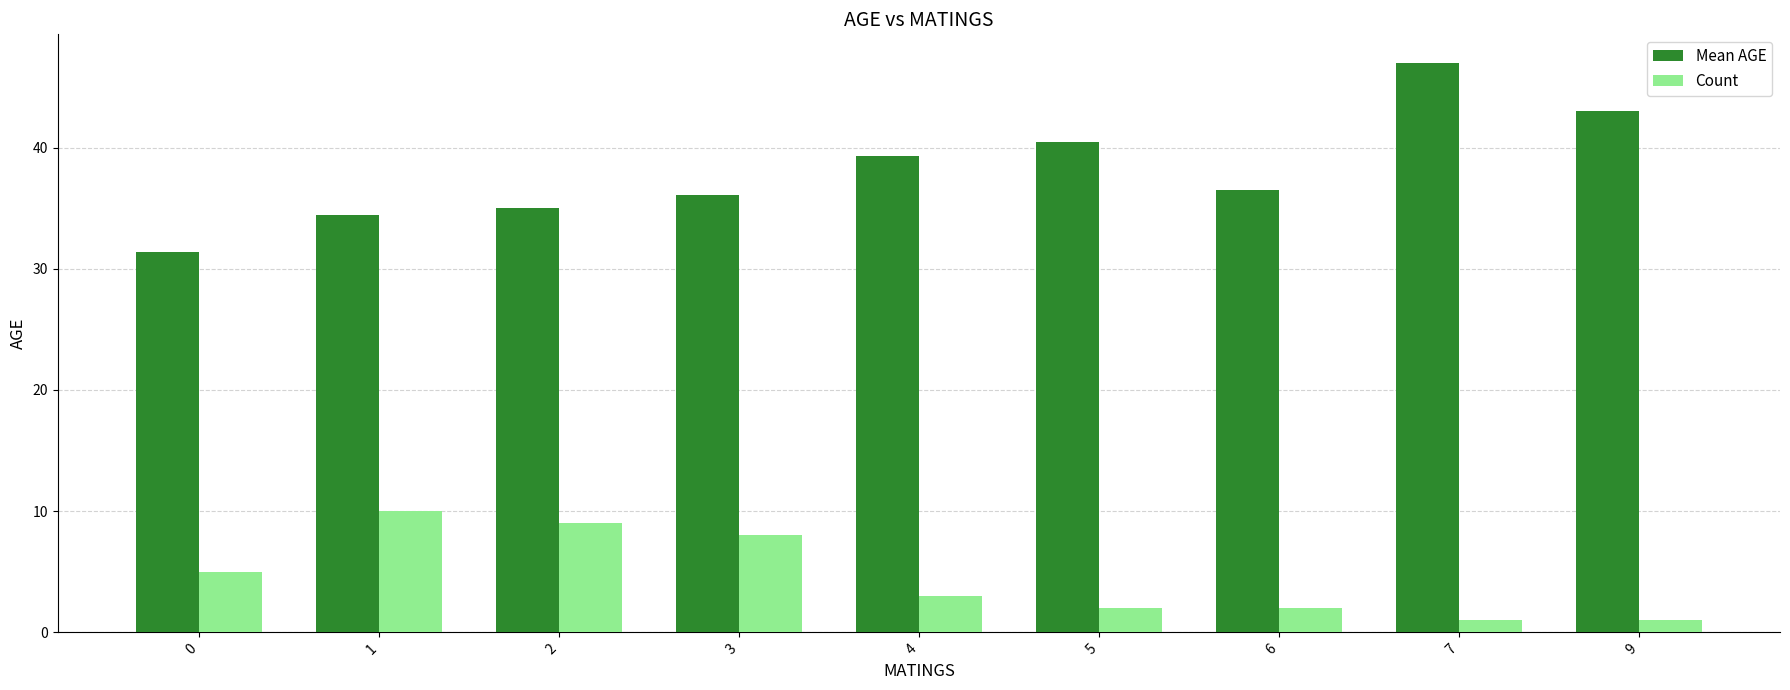

Which series has the largest total across all categories?

Mean AGE